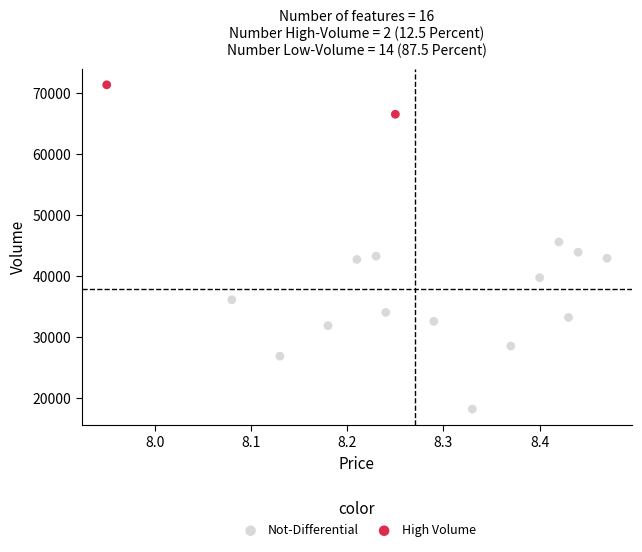

Which series reaches the minimum Y coordinate?

Not-Differential